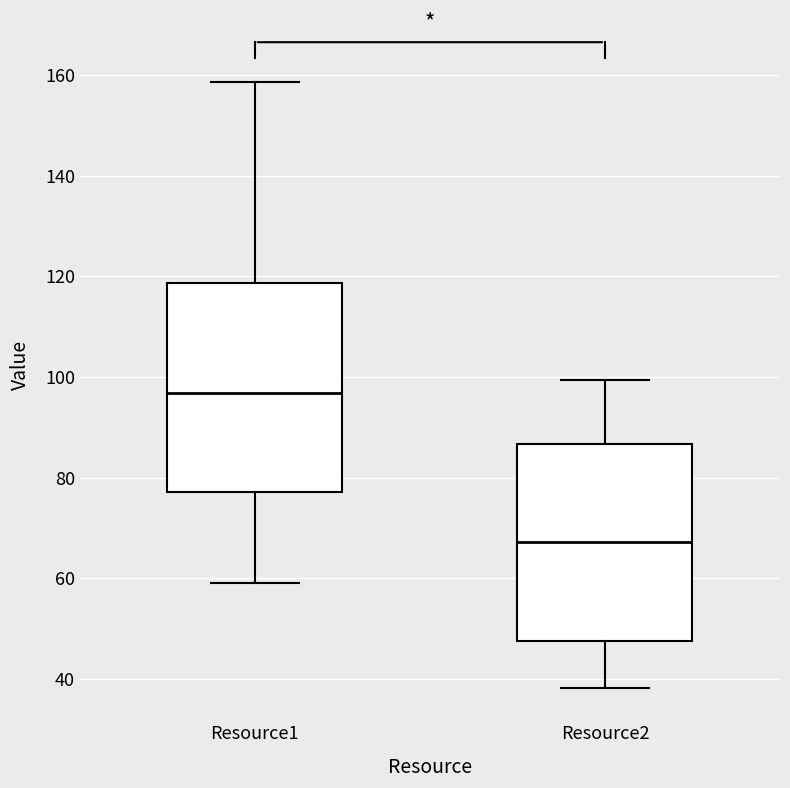

Which box is the tallest, from its lower edge to its upper edge?

Resource1